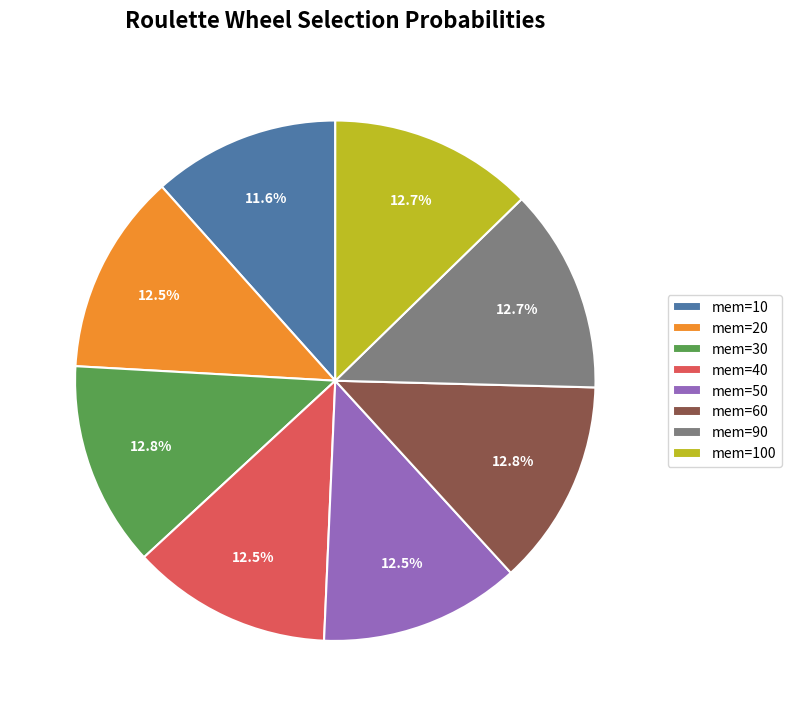

Which slice is the smallest?

mem=10